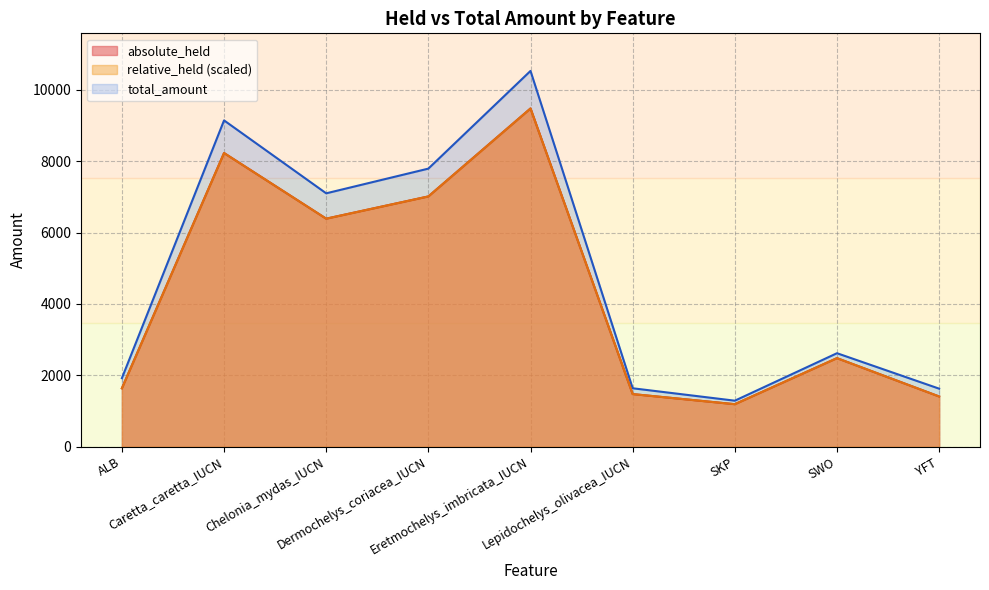

What is the difference between the values at Lepidochelys_olivacea_IUCN and YFT?

67